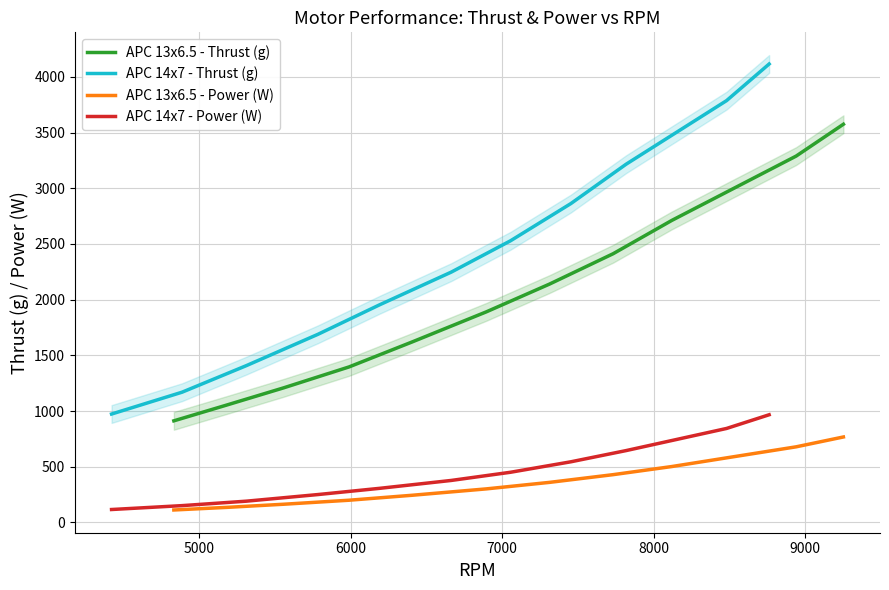

True or false: APC 13x6.5 - Thrust (g) and APC 13x6.5 - Power (W) intersect in this chart.

False